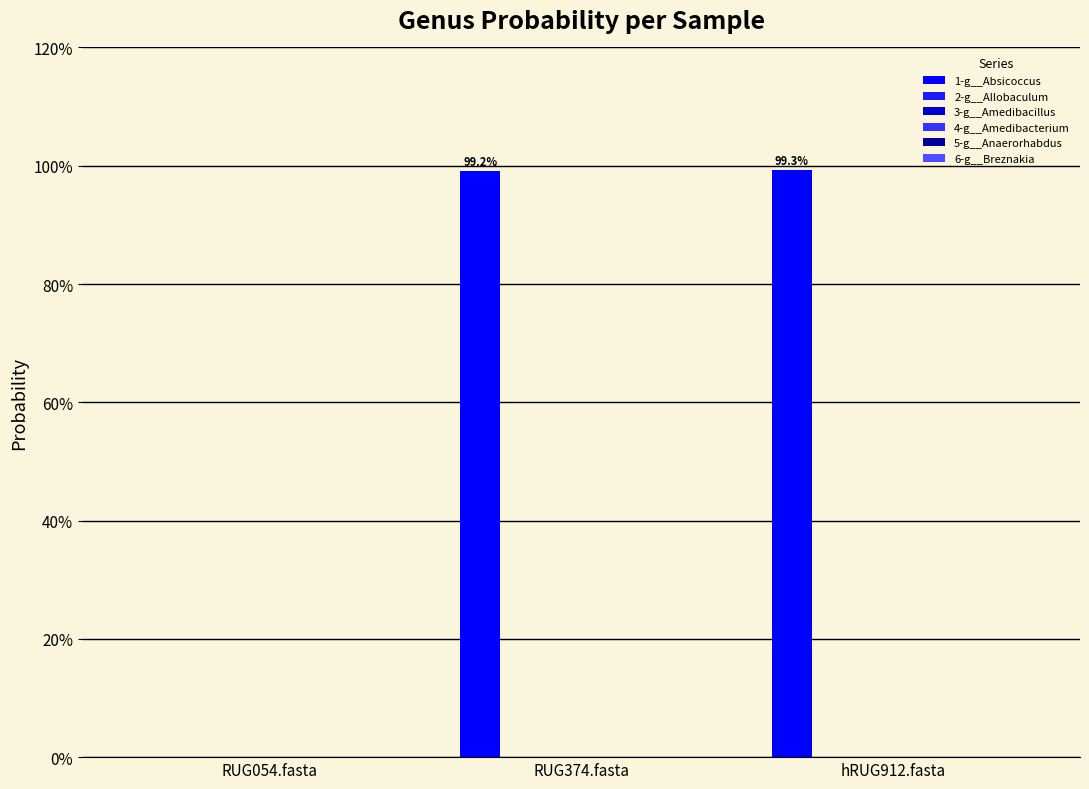

Count the number of data series in this chart.

6